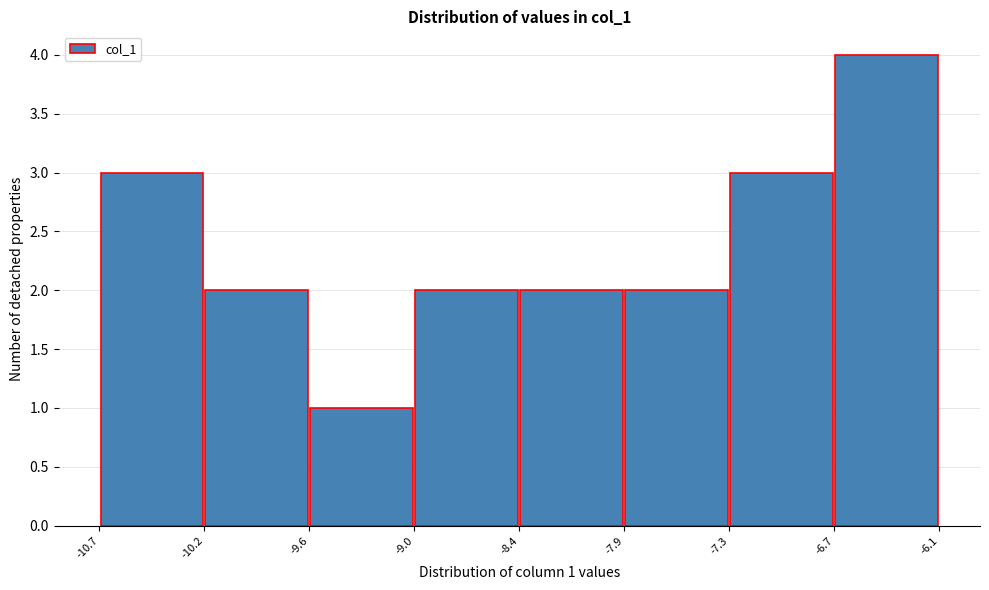

Which range on the x-axis has the tallest bar?

-6.7 to -6.1